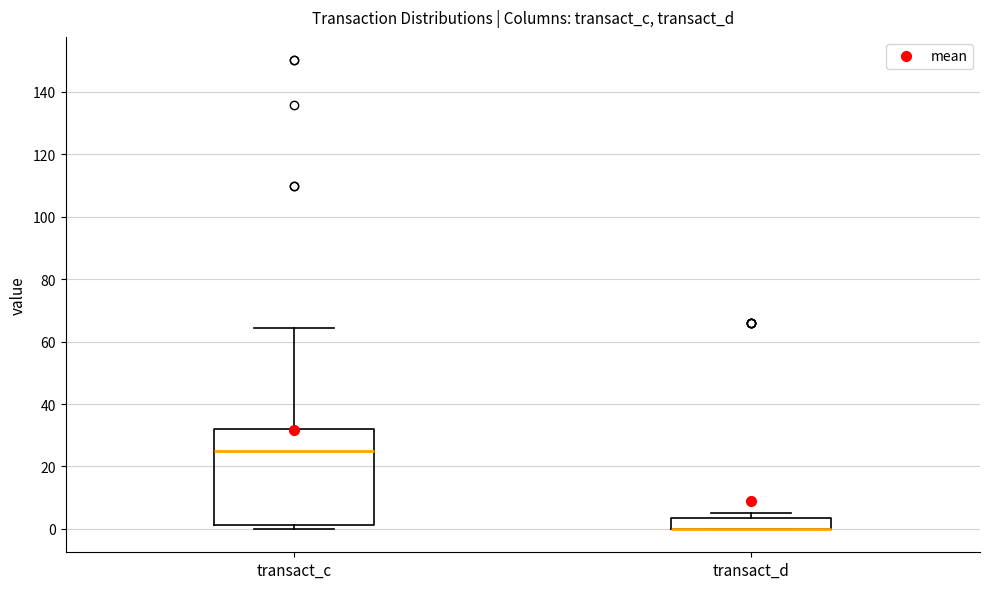

Reading left to right, read every box against the y-axis: the position of its median line, the range the box covers, and the ends of its whiskers. The values are not printed on the chart, so give them approximately, as read against the axis.

transact_c: median 24, box 2 to 32, whiskers 0 to 64
transact_d: median 0 (drawn on the box's lower edge), box 0 to 4, whiskers 0 to 4 (just above the box's upper edge)